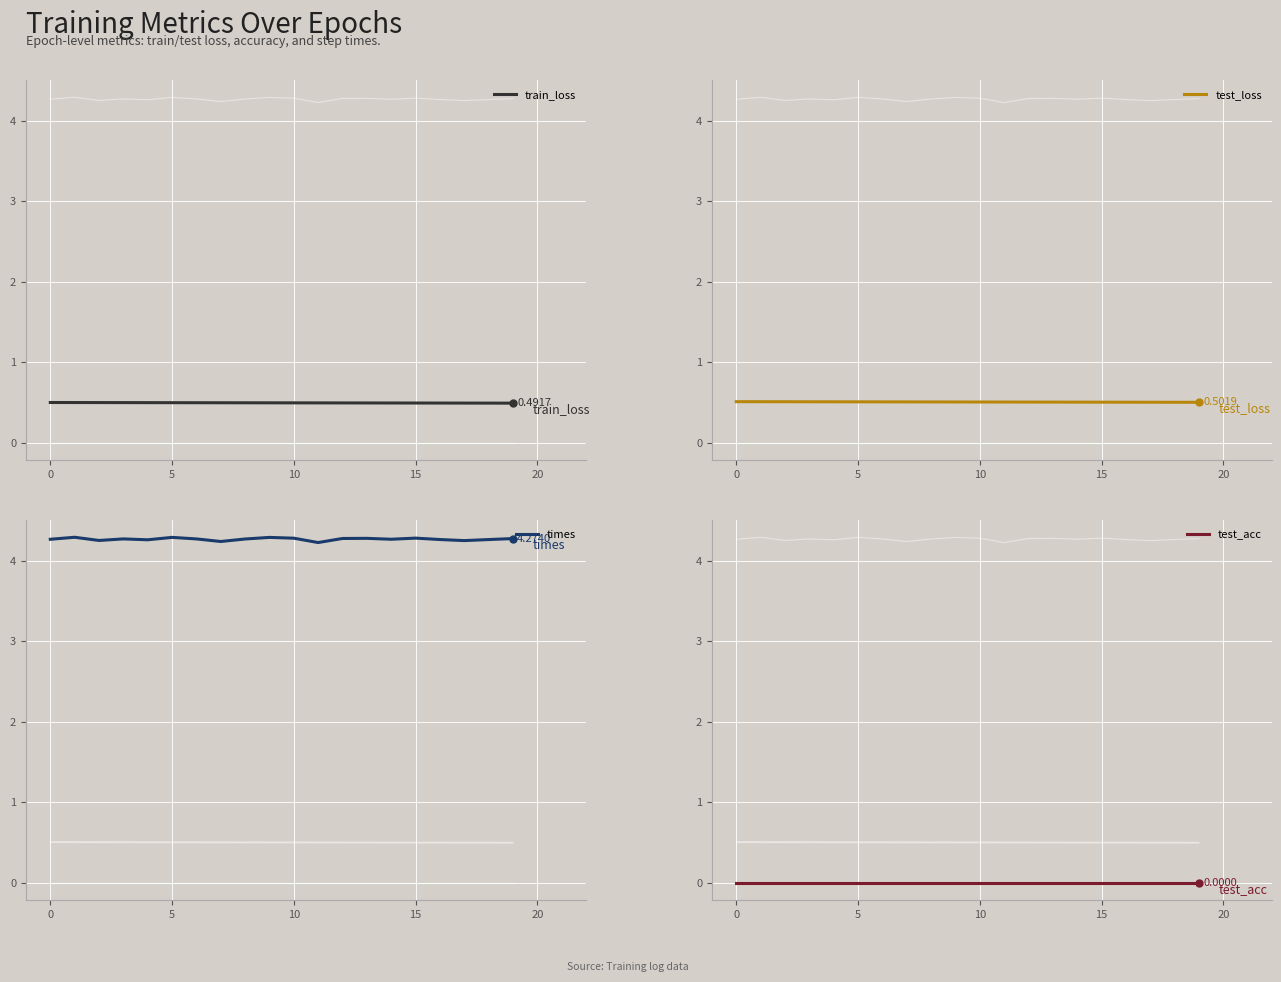

Which series has the largest total across all categories?

times